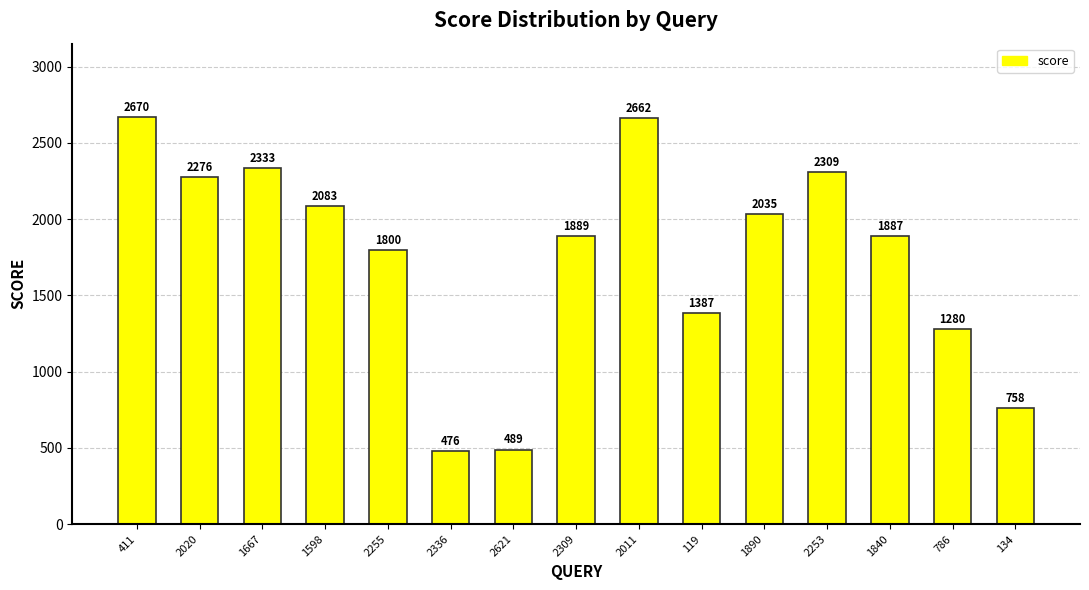

Rank the categories by value from highest to lowest.

411, 2011, 1667, 2253, 2020, 1598, 1890, 2309, 1840, 2255, 119, 786, 134, 2621, 2336